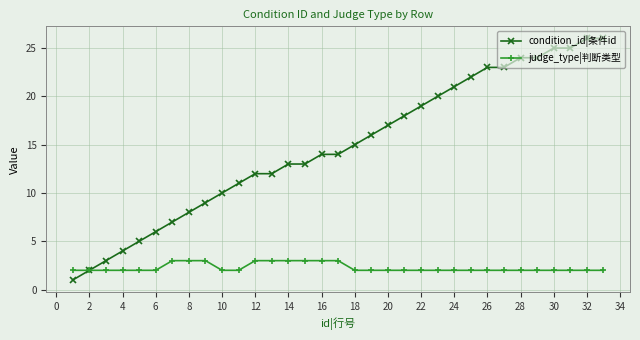

What is the value of the condition_id|条件id point at the 9th from the left?

9